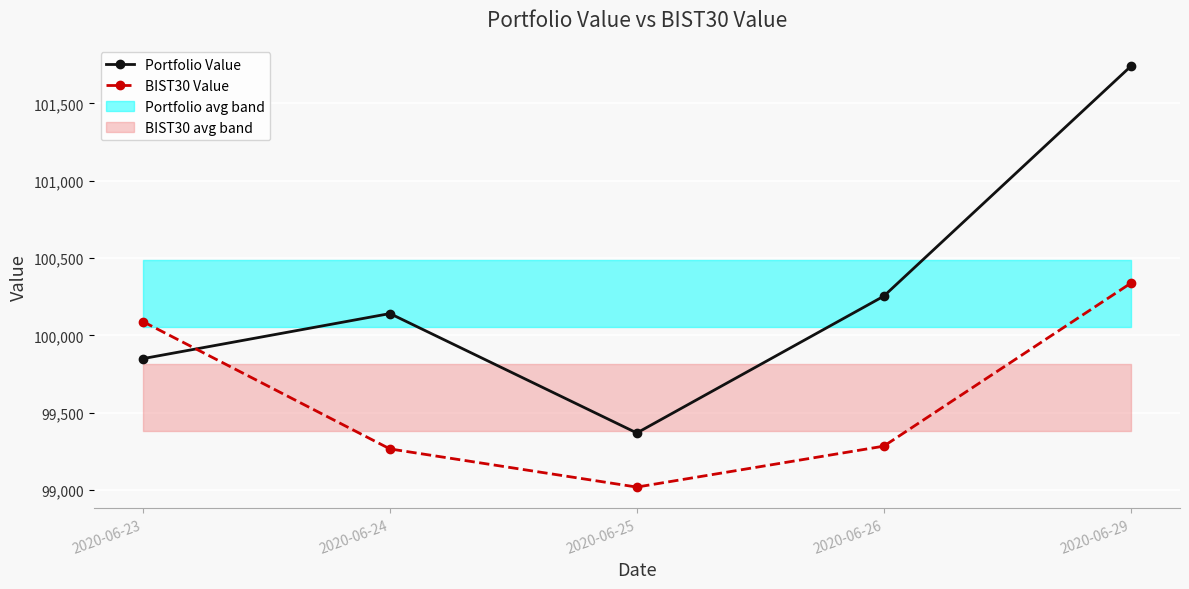

How many values in the Portfolio Value series exceed 100140?

3